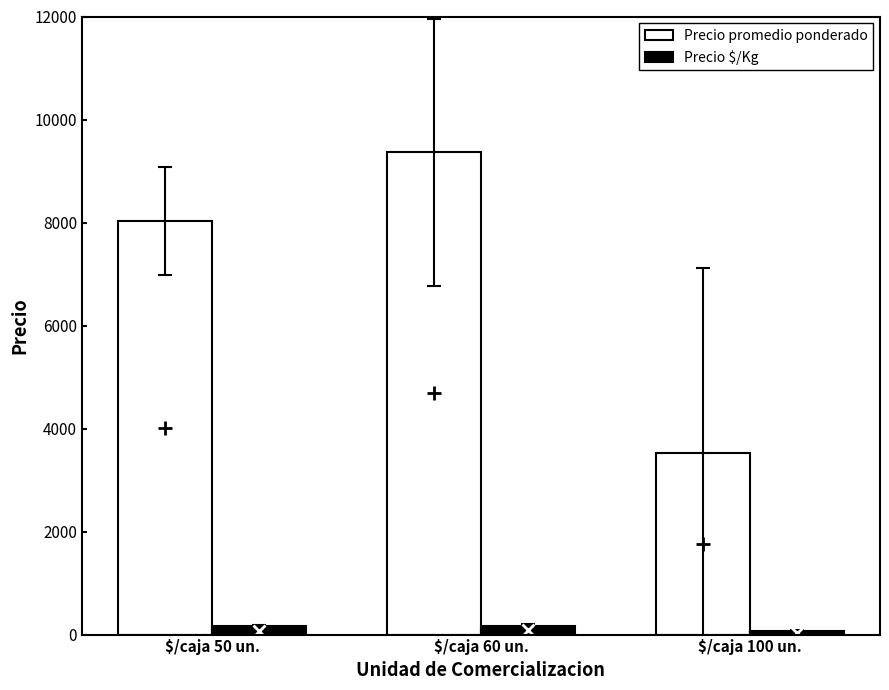

What is the difference between the Precio promedio ponderado values at $/caja 50 un. and $/caja 60 un.?

1336.8